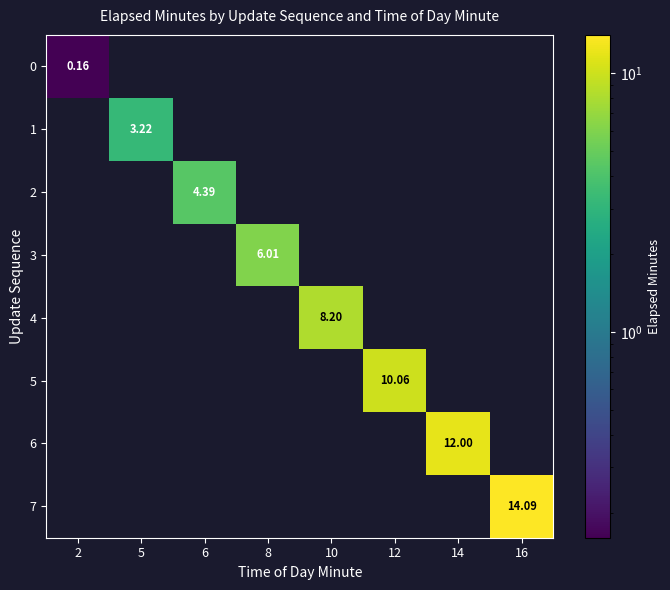

Which series changed the most between 10 and 12?

5